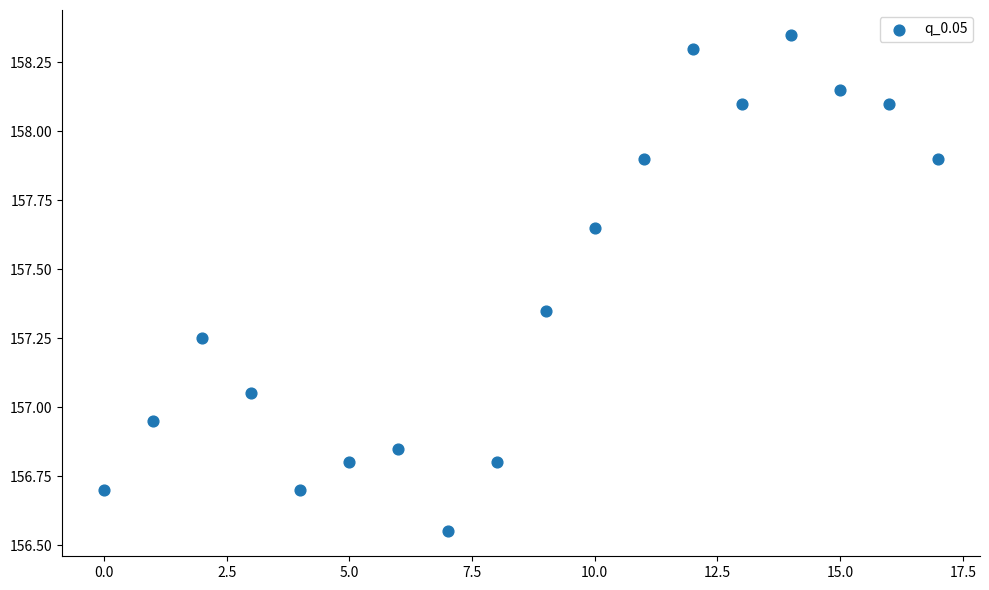

What is the range of Y values (max minus min)?

1.8